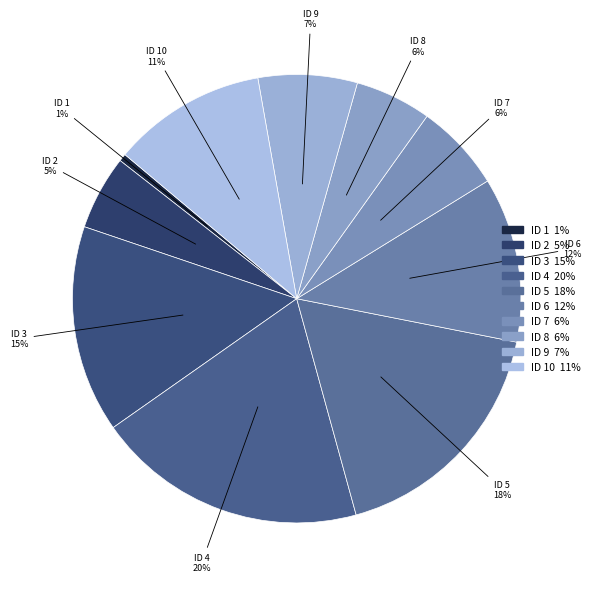

Is the sum of ID 1 and ID 6 greater than half?

No